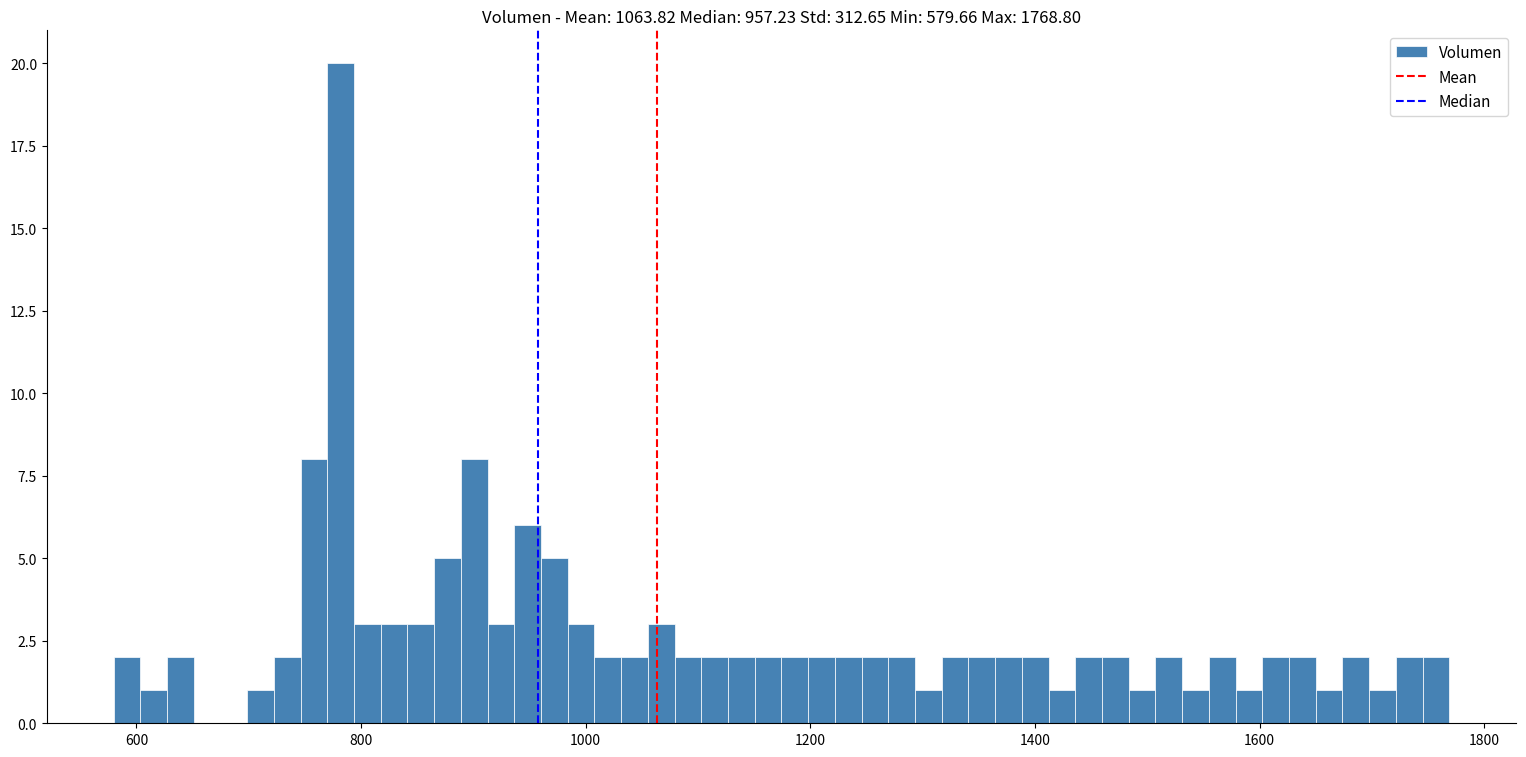

Around what value on the x-axis is the tallest bar? Give the approximate position of its centre, as read against the axis.

780